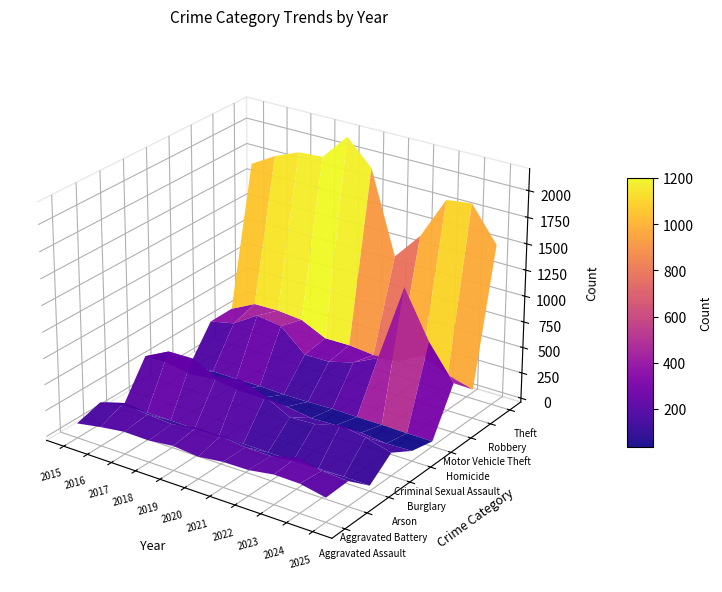

Reading left to right, transcribe all the data shown in this chart.

Aggravated Assault: 2015=103	2016=145	2017=177	2018=172	2019=198	2020=175	2021=205	2022=208	2023=246	2024=242	2025=193
Aggravated Battery: 2015=172	2016=242	2017=208	2018=191	2019=232	2020=231	2021=202	2022=198	2023=264	2024=219	2025=202
Arson: 2015=7	2016=13	2017=11	2018=7	2019=12	2020=18	2021=13	2022=10	2023=16	2024=19	2025=14
Burglary: 2015=360	2016=479	2017=484	2018=378	2019=429	2020=335	2021=213	2022=224	2023=290	2024=252	2025=184
Criminal Sexual Assault: 2015=161	2016=124	2017=149	2018=111	2019=114	2020=103	2021=67	2022=74	2023=79	2024=53	2025=60
Homicide: 2015=10	2016=21	2017=19	2018=20	2019=12	2020=14	2021=22	2022=18	2023=18	2024=13	2025=12
Motor Vehicle Theft: 2015=322	2016=374	2017=522	2018=488	2019=277	2020=280	2021=345	2022=463	2023=1213	2024=765	2025=439
Robbery: 2015=325	2016=443	2017=447	2018=424	2019=311	2020=313	2021=289	2022=299	2023=428	2024=311	2025=244
Theft: 2015=1657	2016=1794	2017=1892	2018=1908	2019=2161	2020=1922	2021=1135	2022=1398	2023=1808	2024=1838	2025=1511